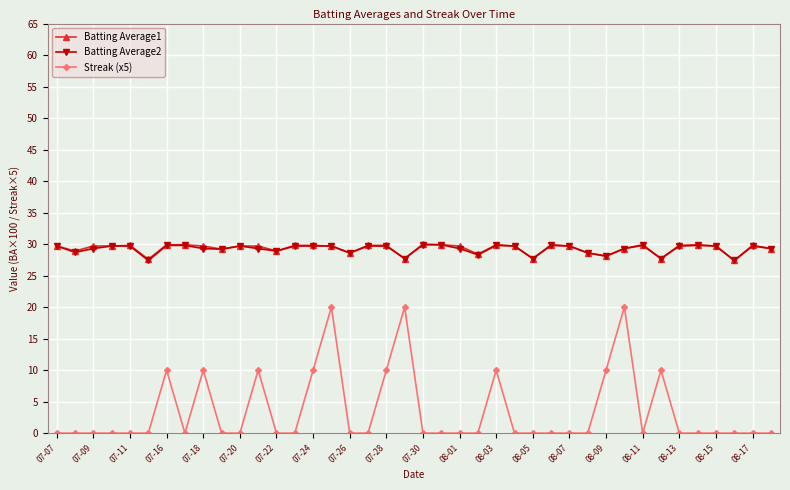

True or false: Streak (x5) has more than 0 interior local peaks.

True